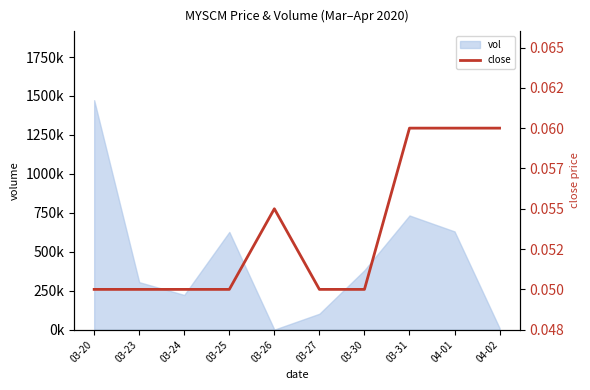

Reading right to left, transcribe all the data shown in this chart.

04-02=0.1	04-01=0.1	03-31=0.1	03-30=0.1	03-27=0.1	03-26=0.1	03-25=0.1	03-24=0.1	03-23=0.1	03-20=0.1